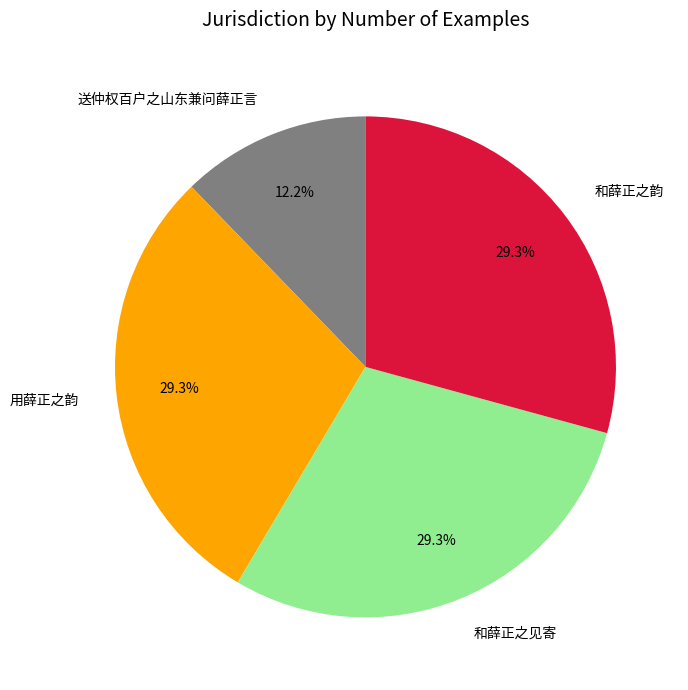

Is there any slice that represents more than half of the pie?

No